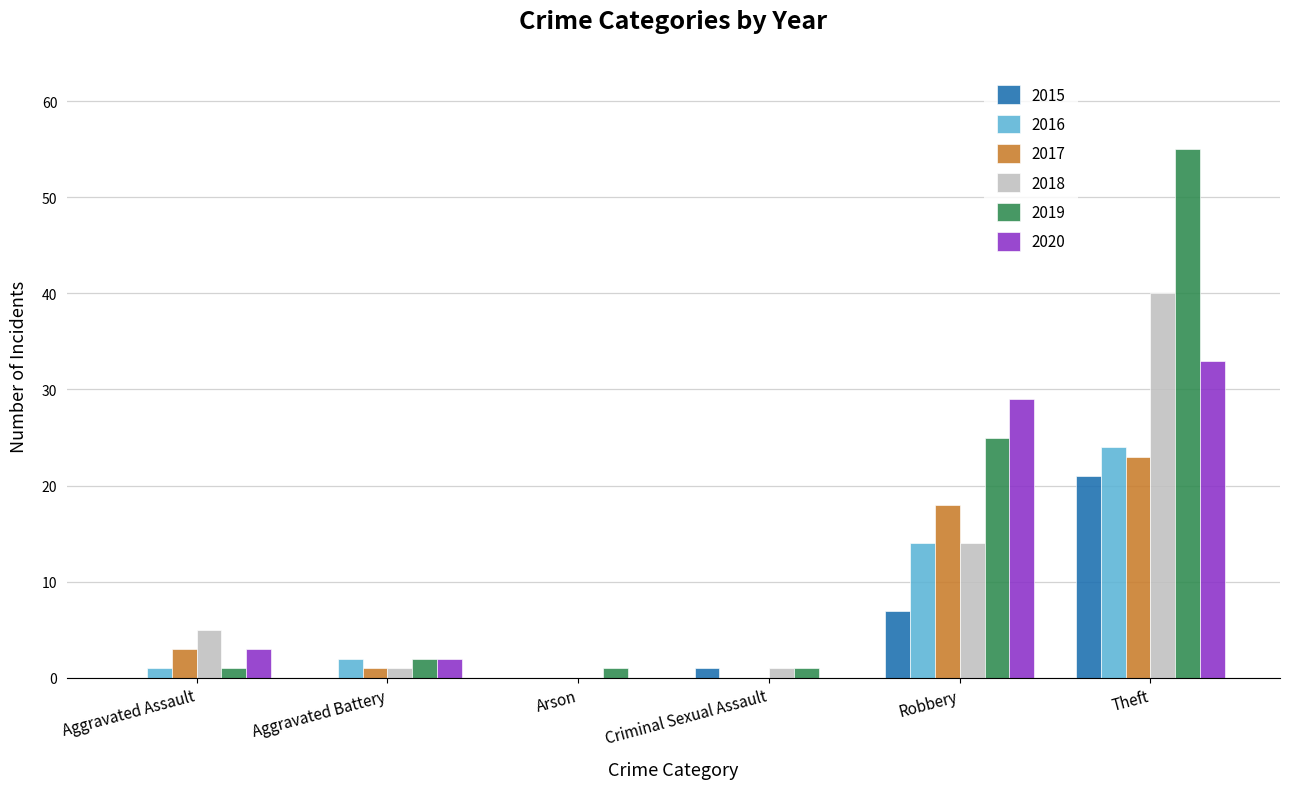

What is the sum of all 2019 values?

85